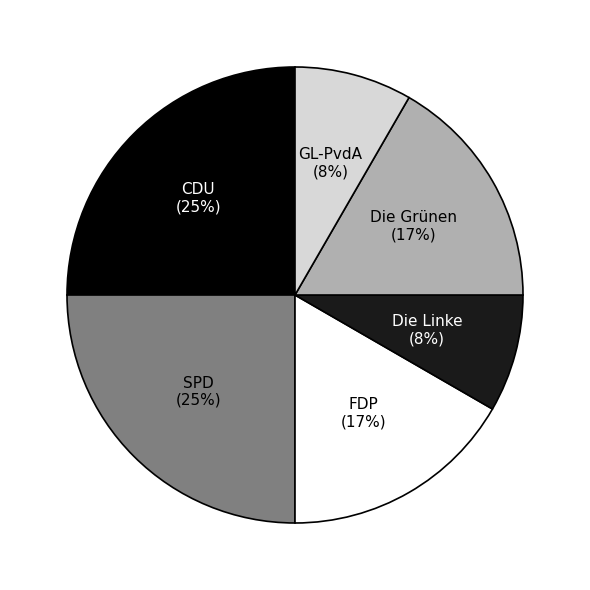

To the nearest percent, what is the average slice percentage?

17%